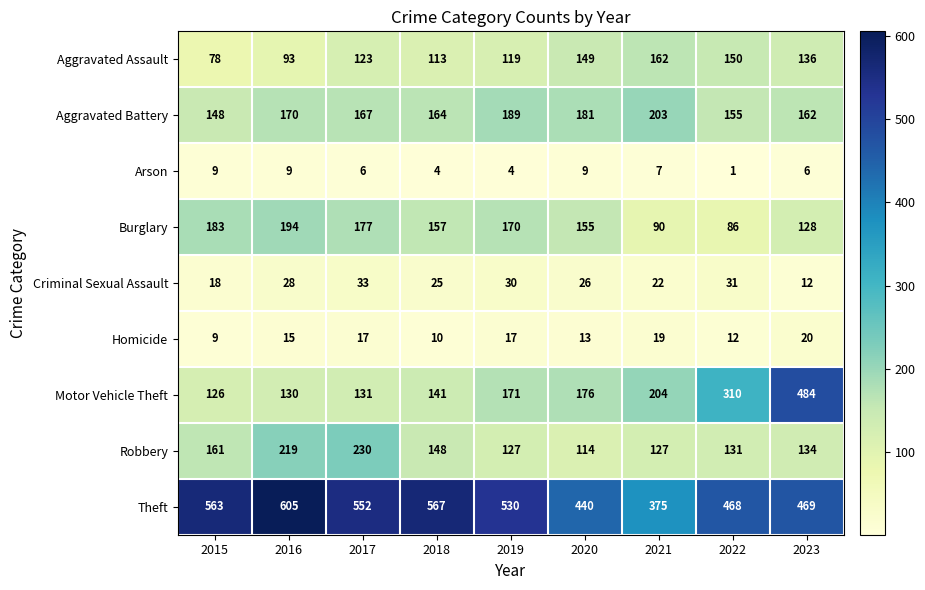

What is the minimum value for Theft?

375